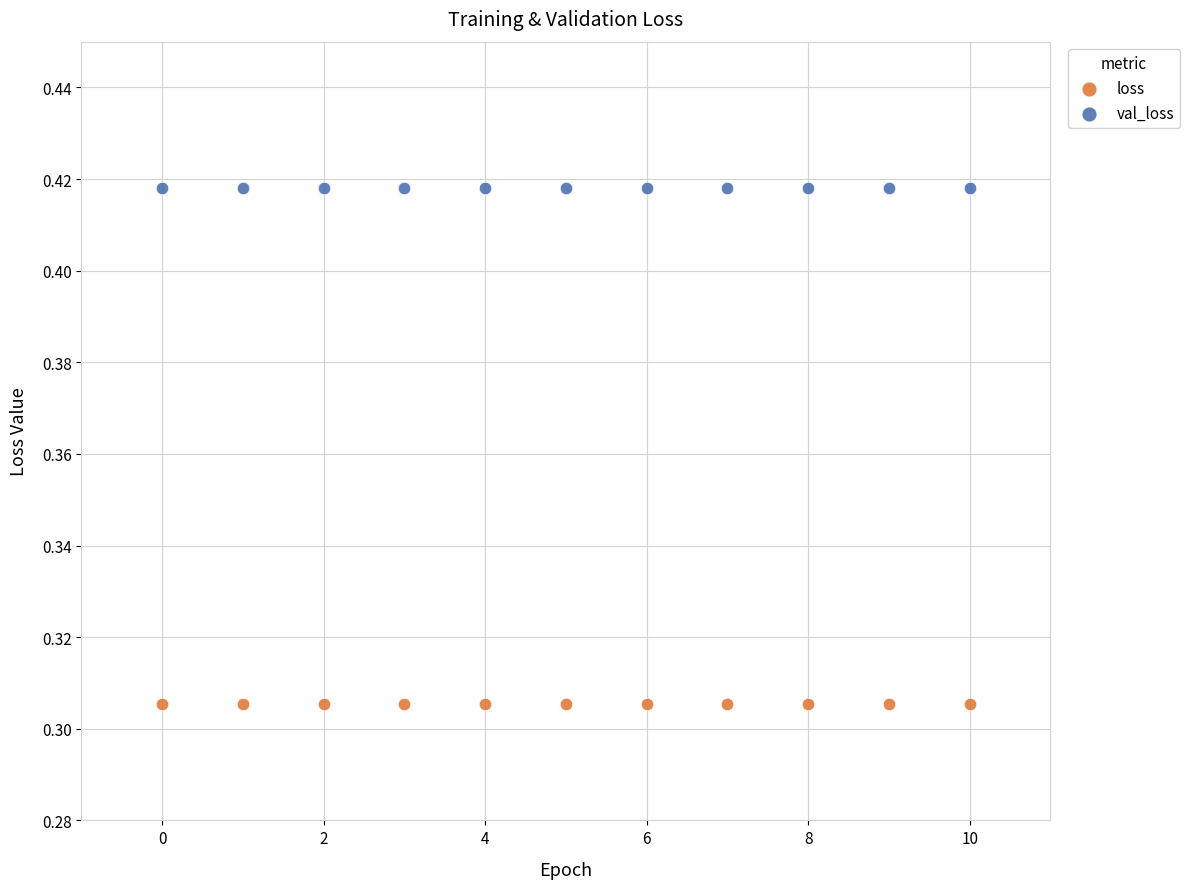

Which series contains the lowest Y value?

loss